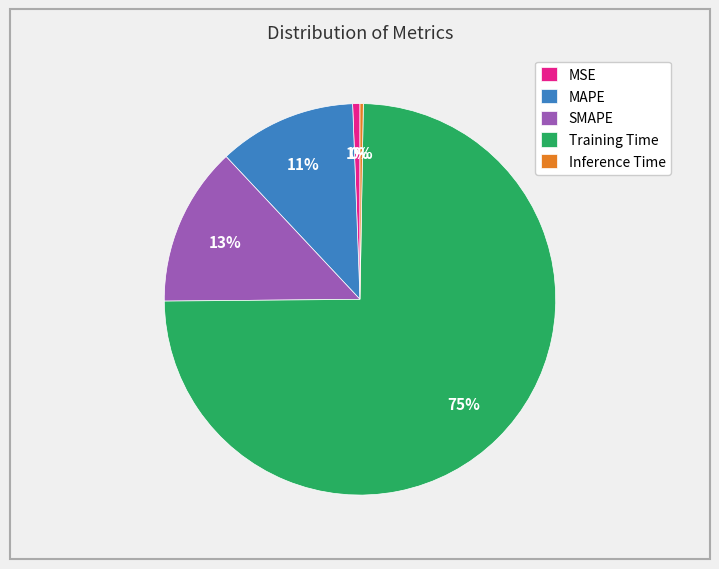

To the nearest percent, what is the average slice percentage?

20%